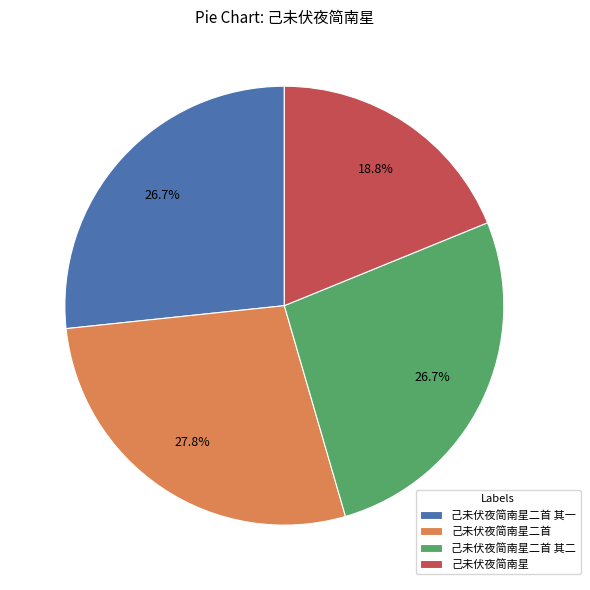

Is 己未伏夜简南星 the majority of the pie?

No